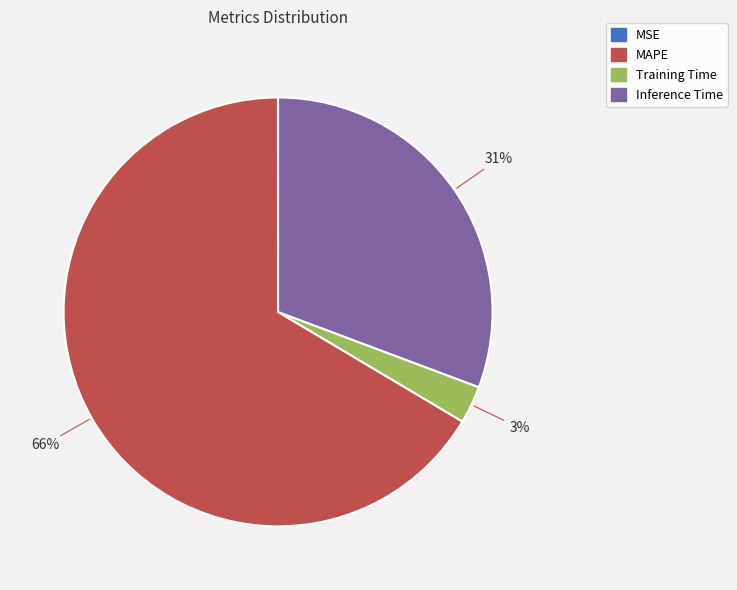

The Inference Time slice represents 21% of the pie. True or false?

False